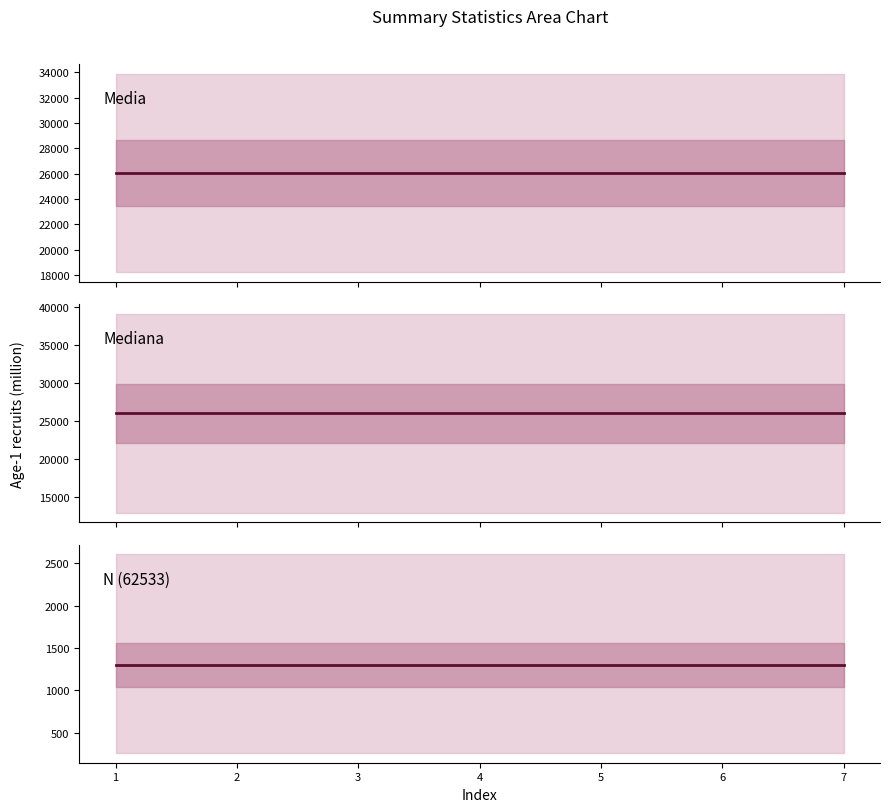

Which series has the largest range (max minus min)?

Media